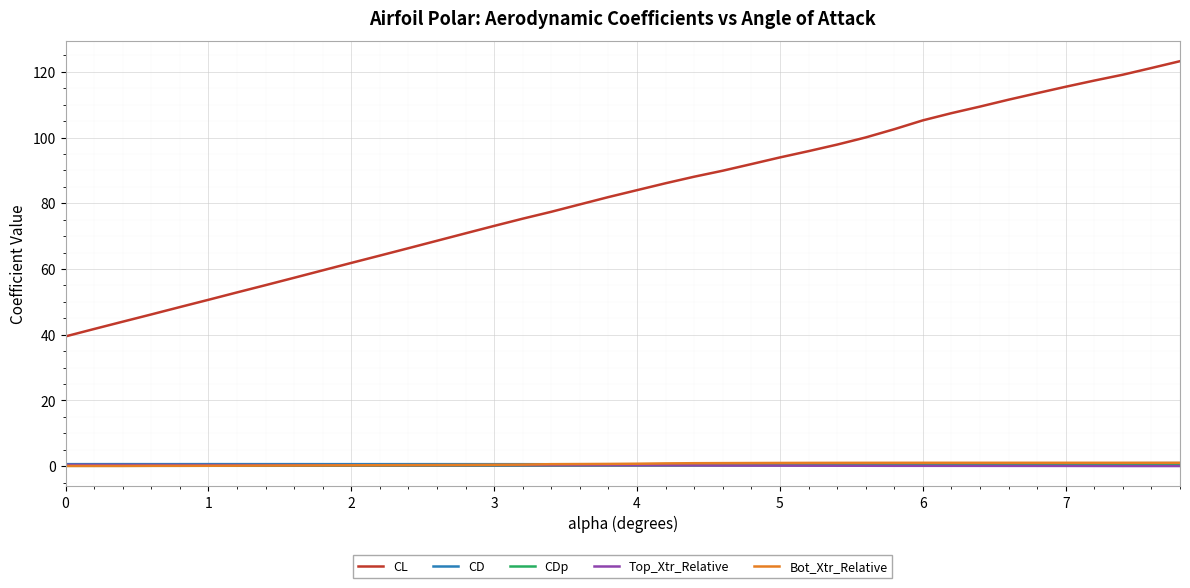

At how many categories does at least one series exceed 21?

40